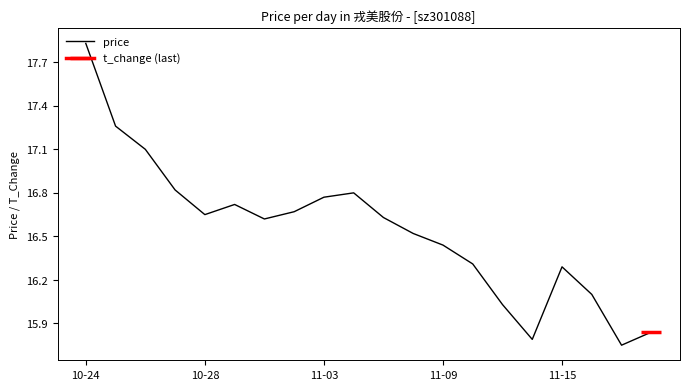

What is the greatest value displayed?

17.8